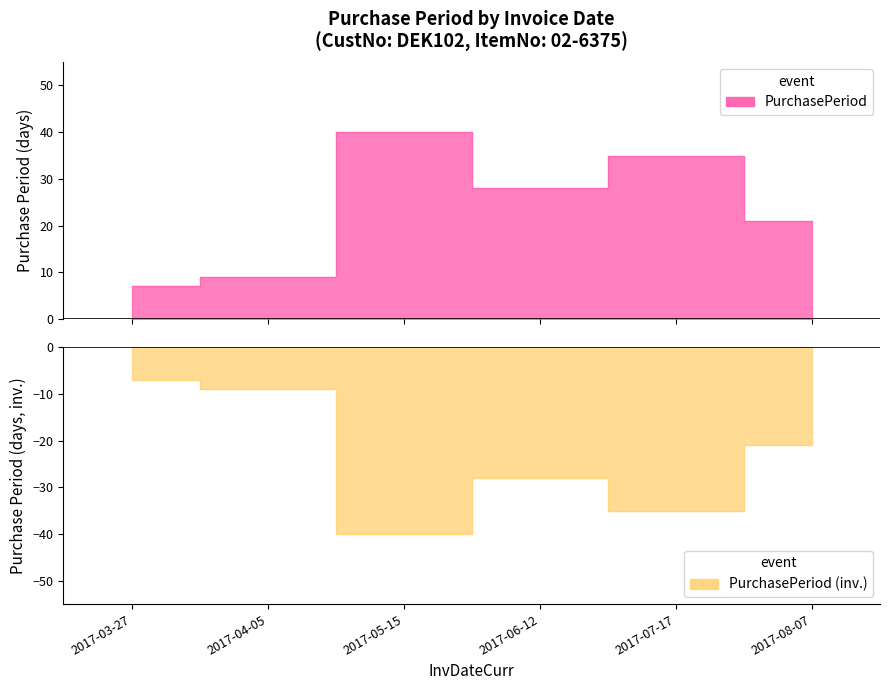

At which label is the value closest to 23?

2017-08-07